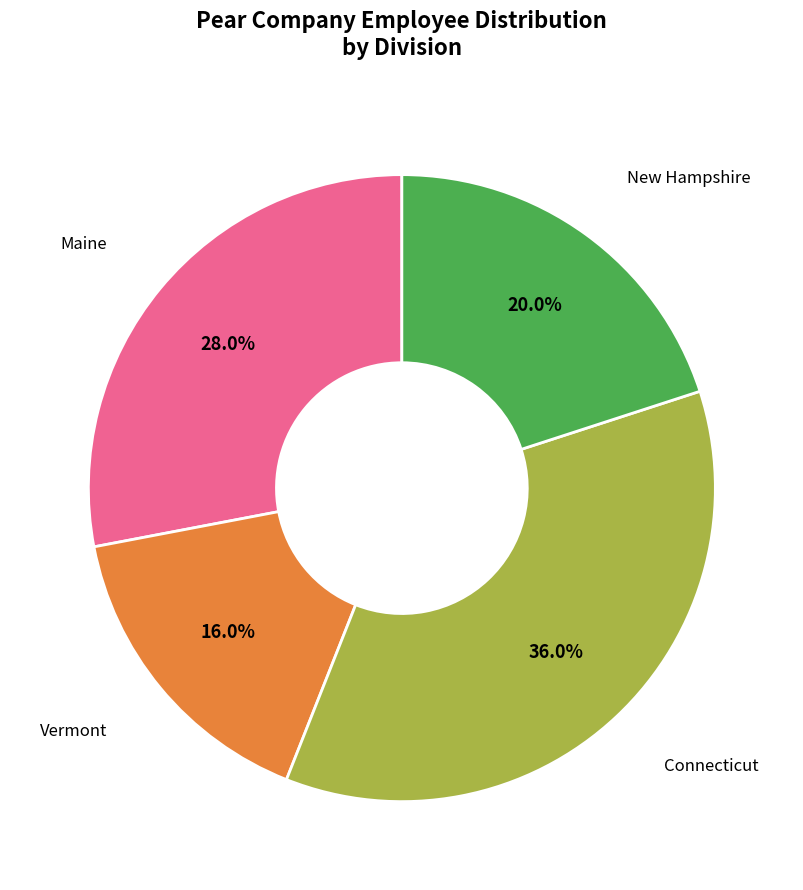

To the nearest percent, what is the difference between the largest and smallest slice percentages?

20%